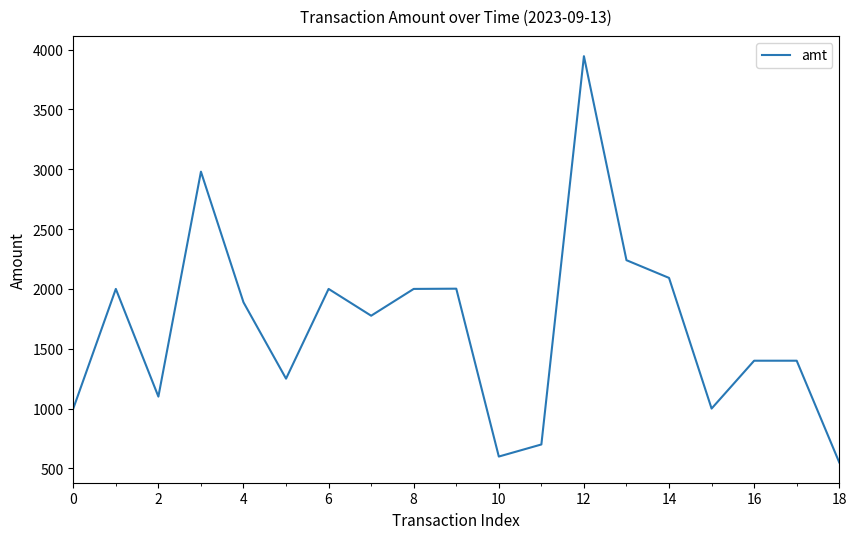

How many values are below 1776?

9